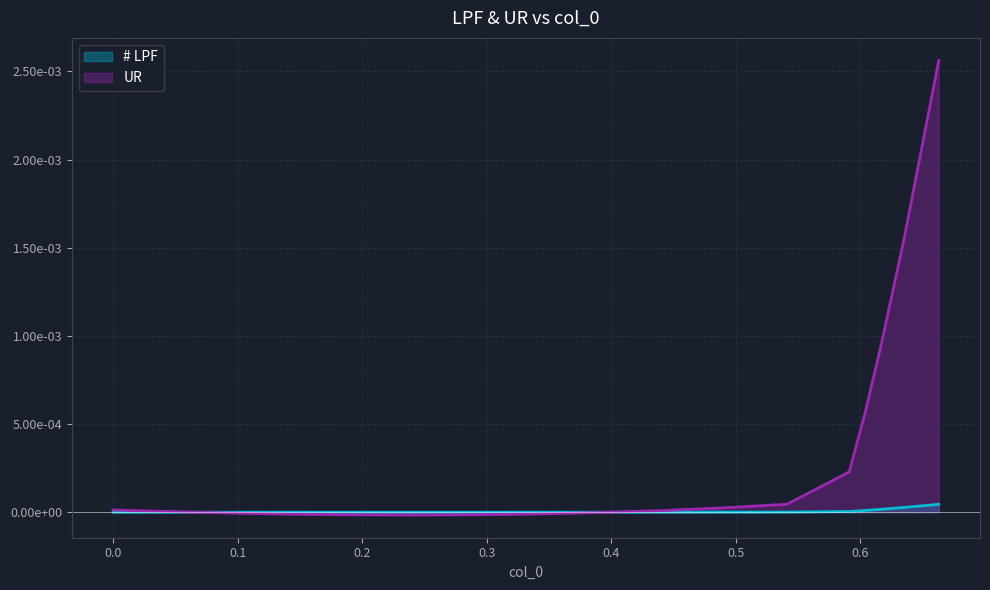

Does the chart display data point markers on the line(s)?

No